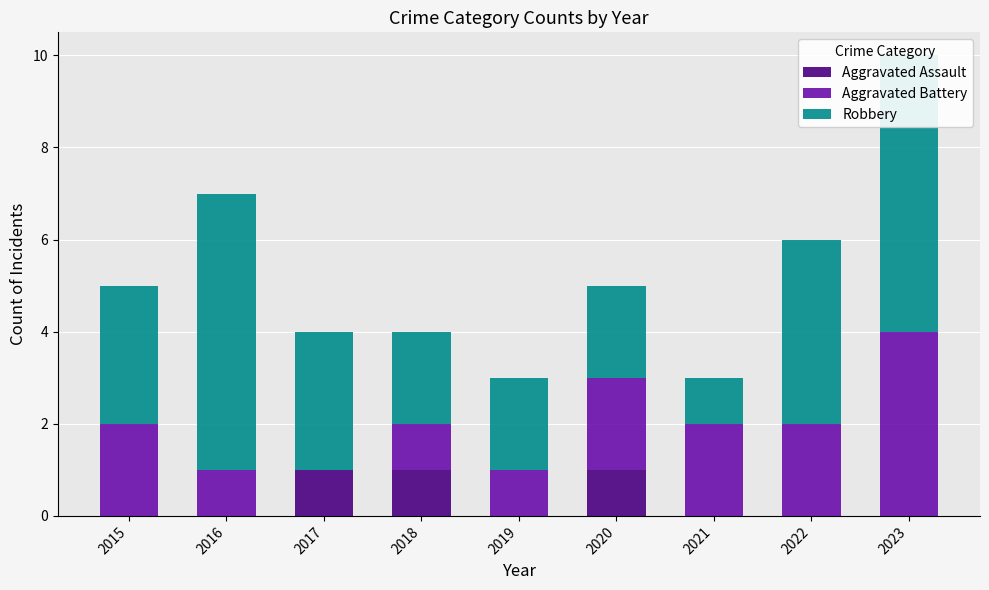

Count the number of categories in the chart.

9